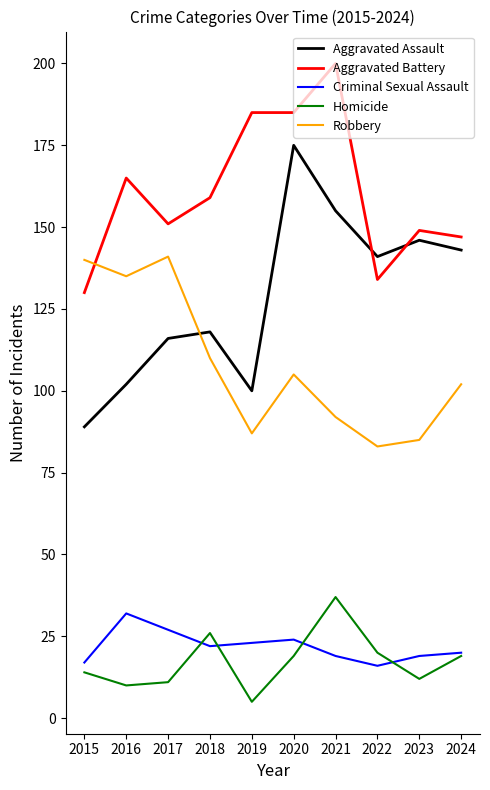

Rank the series at 2019 from lowest to highest value.

Homicide, Criminal Sexual Assault, Robbery, Aggravated Assault, Aggravated Battery